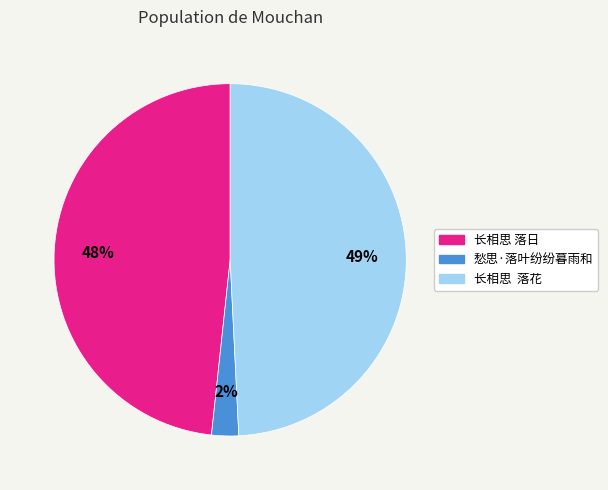

Rank the categories by value from highest to lowest.

长相思 落花, 长相思 落日, 愁思·落叶纷纷暮雨和